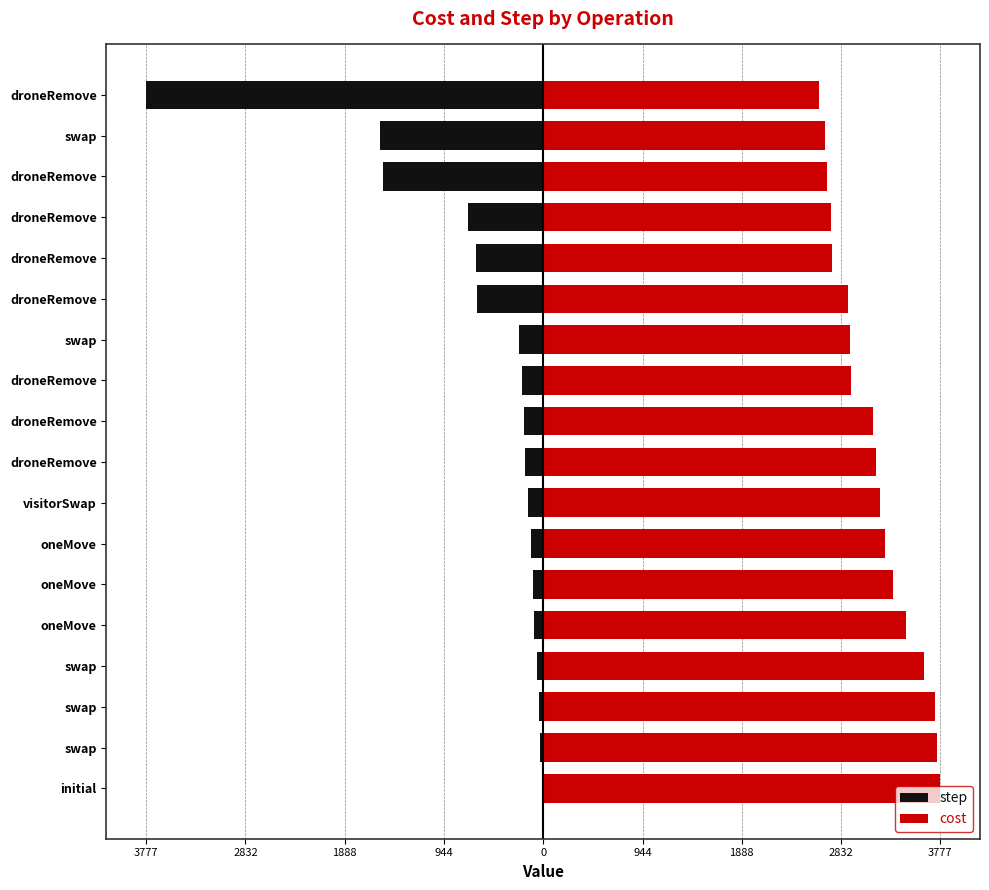

Between initial and swap, which is larger?

initial